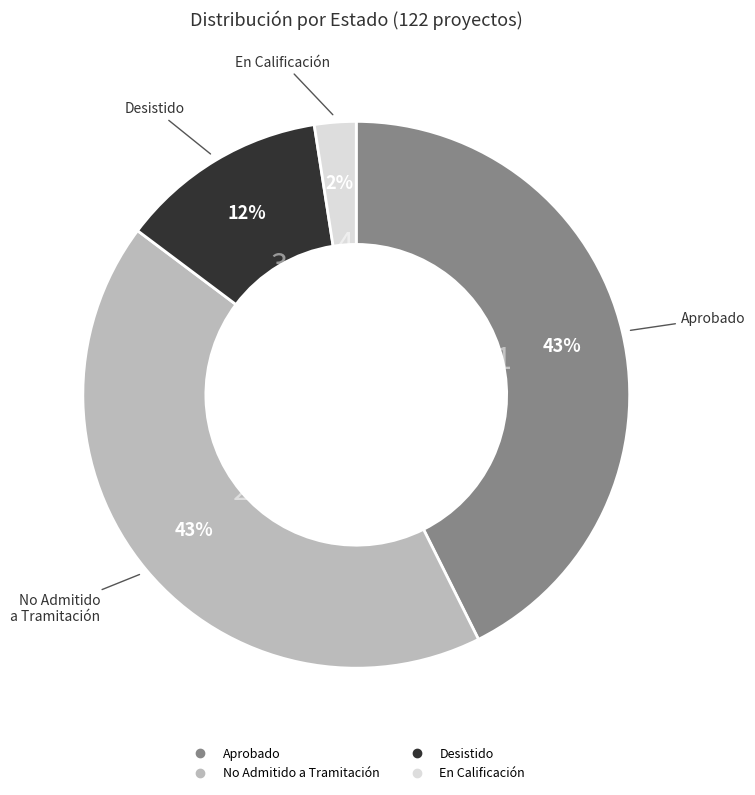

Count the number of slices in the pie.

4